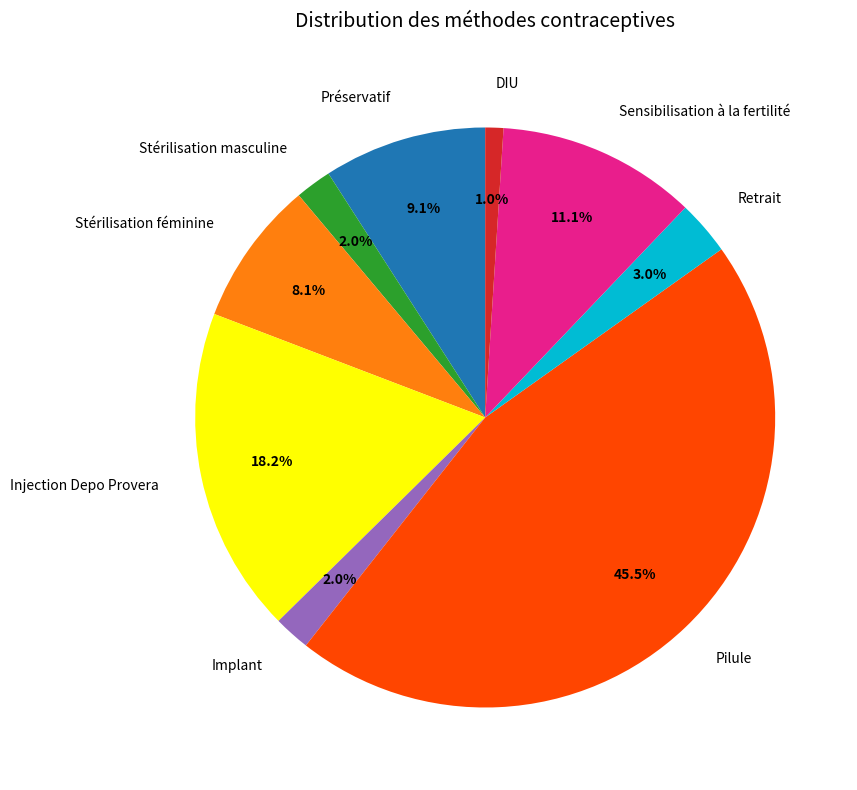

How many slices are in this pie chart?

9